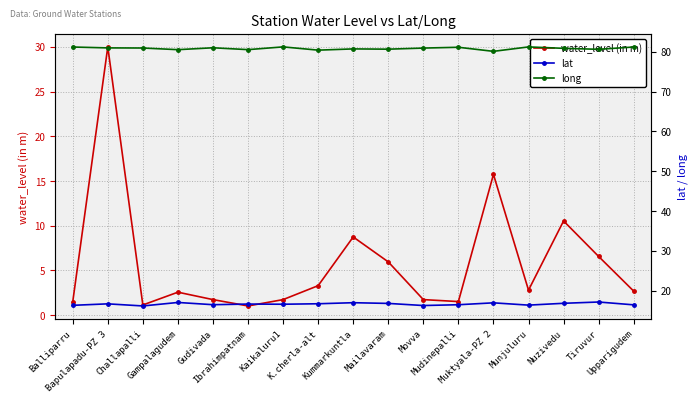

At which label does lat reach its minimum?

Challapalli